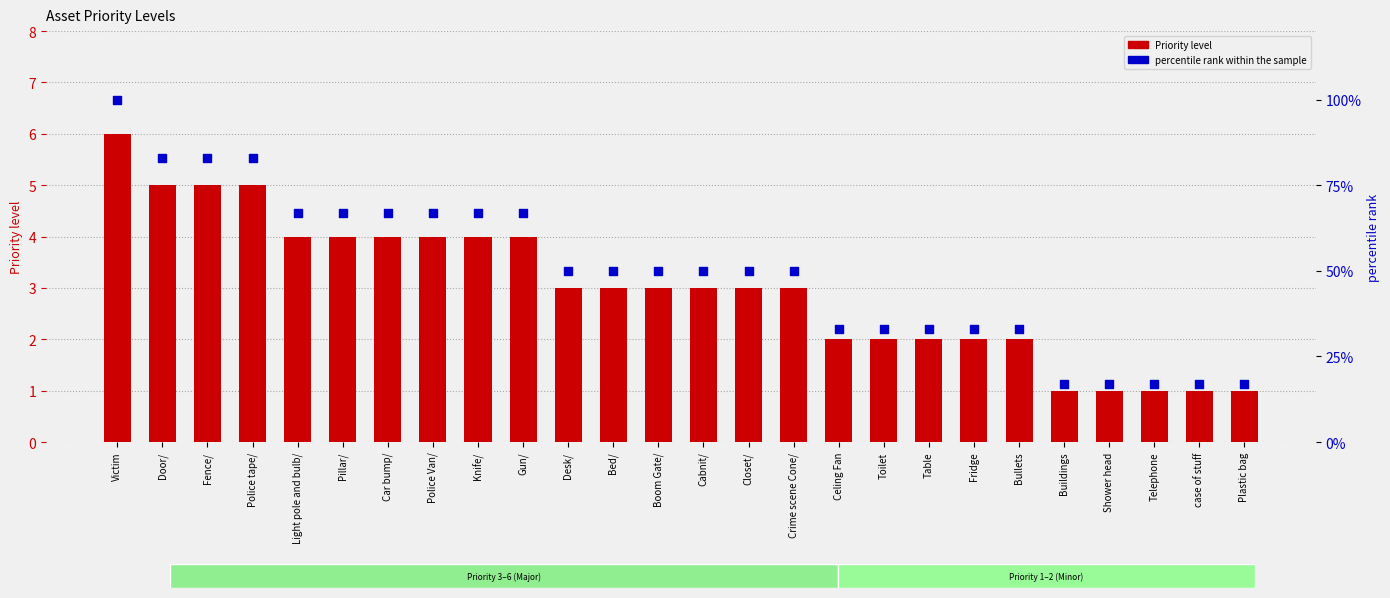

Which series contains the lowest Y value?

Priority level